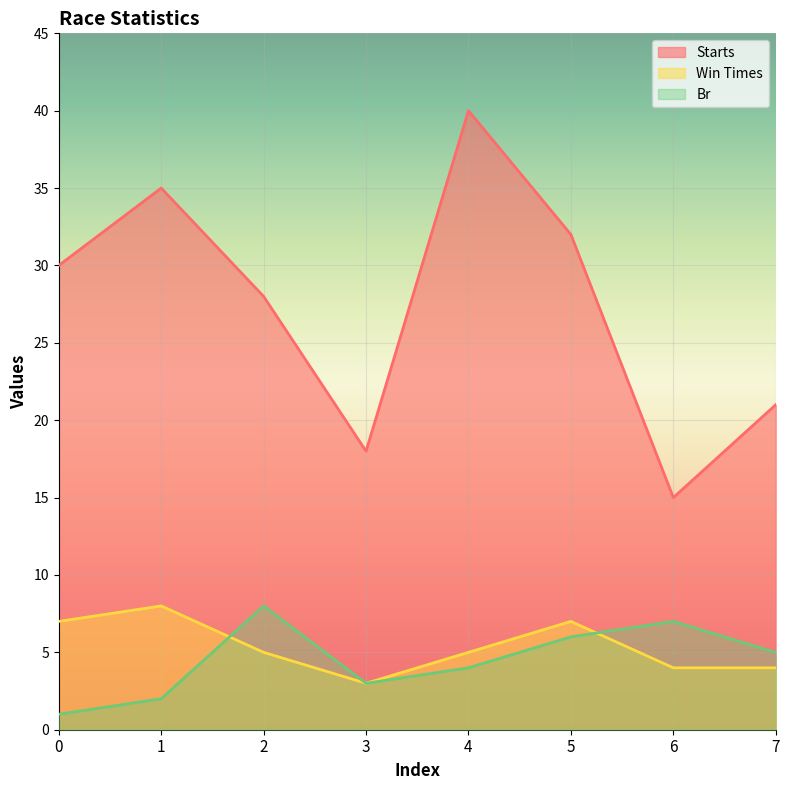

Reading right to left, extract all data points from this chart.

Starts: 7=21	6=15	5=32	4=40	3=18	2=28	1=35	0=30
Win Times: 7=4	6=4	5=7	4=5	3=3	2=5	1=8	0=7
Br: 7=5	6=7	5=6	4=4	3=3	2=8	1=2	0=1